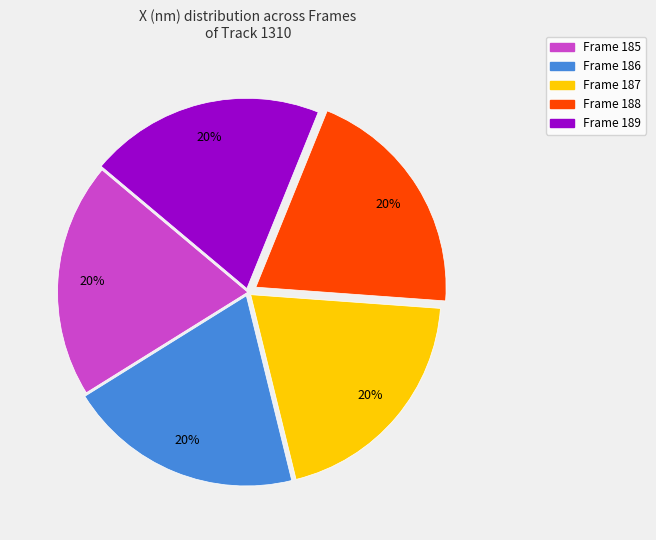

Is there a majority slice in this chart?

No